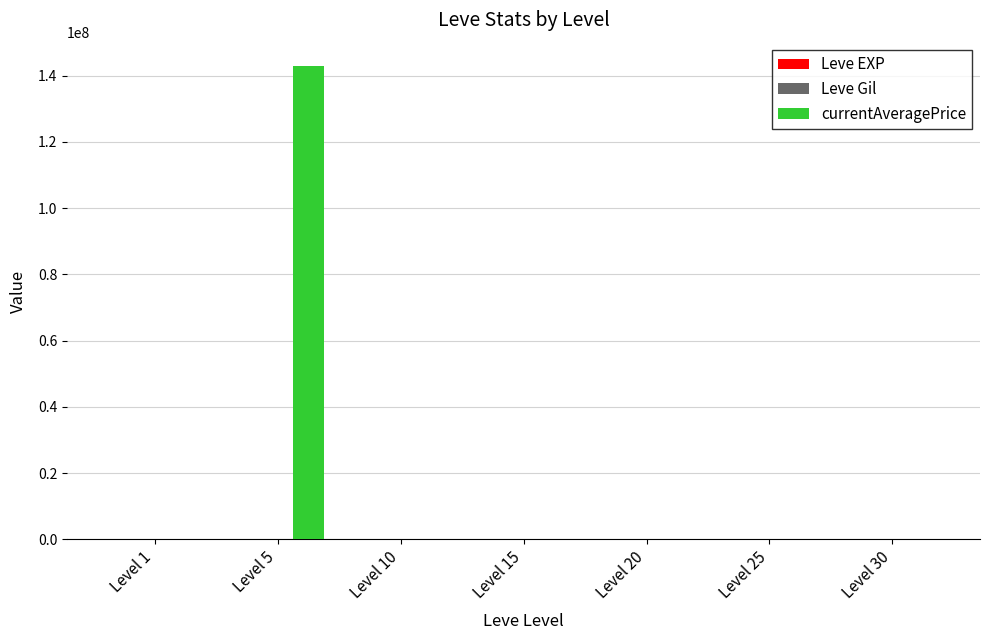

Is it true that currentAveragePrice equals 15000 at Level 20?

True